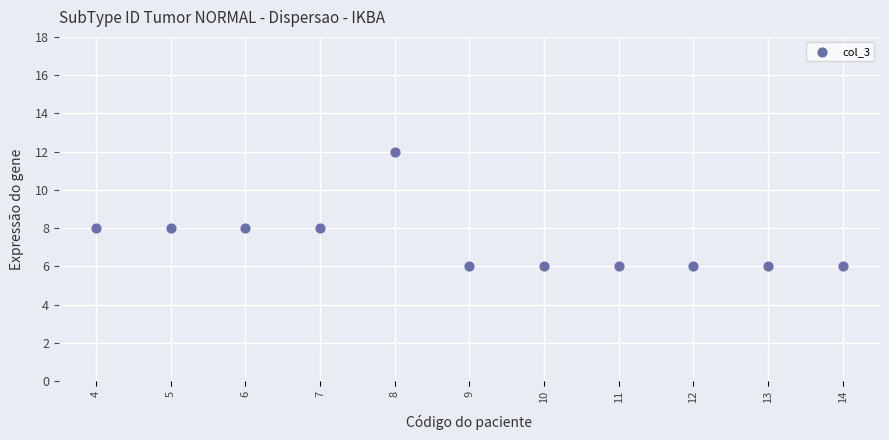

What is the average Y value?

7